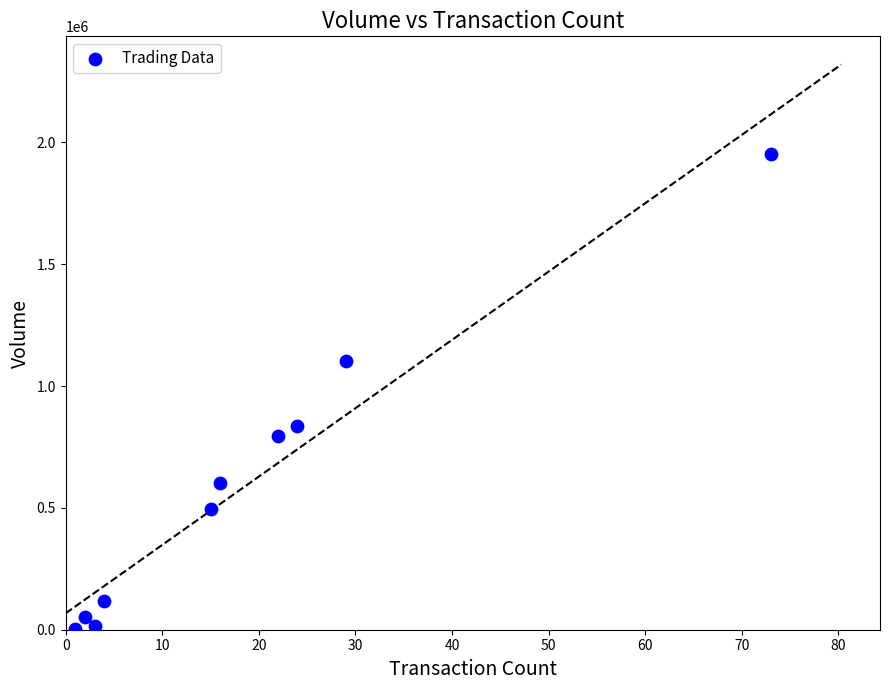

What is the average Y value?

597600